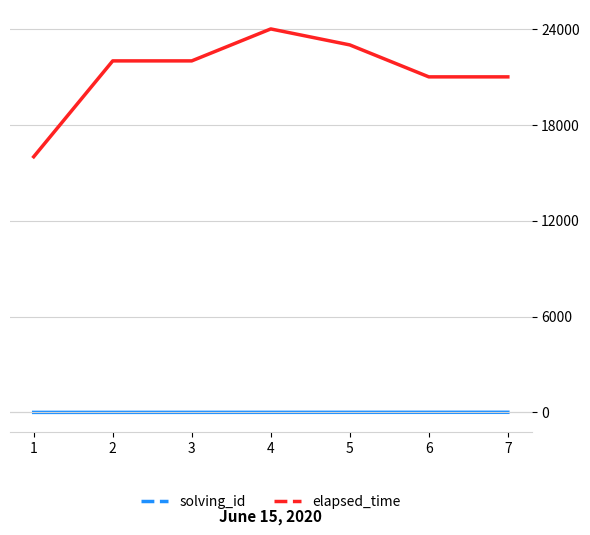

How many lines are shown in the chart?

2